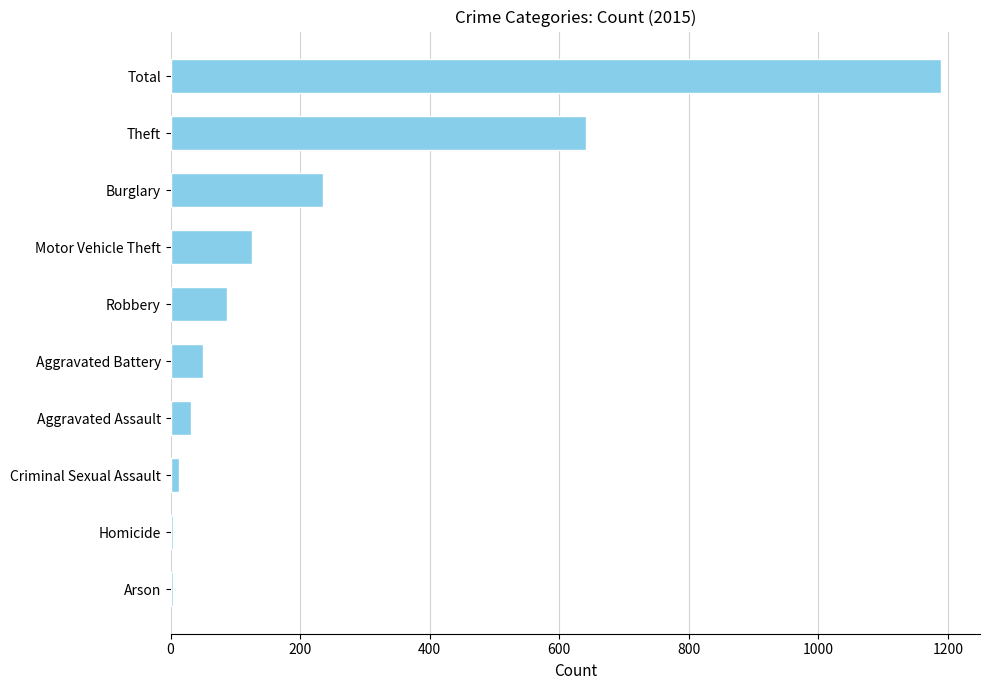

Where is the data nearest to the value 596?

Theft